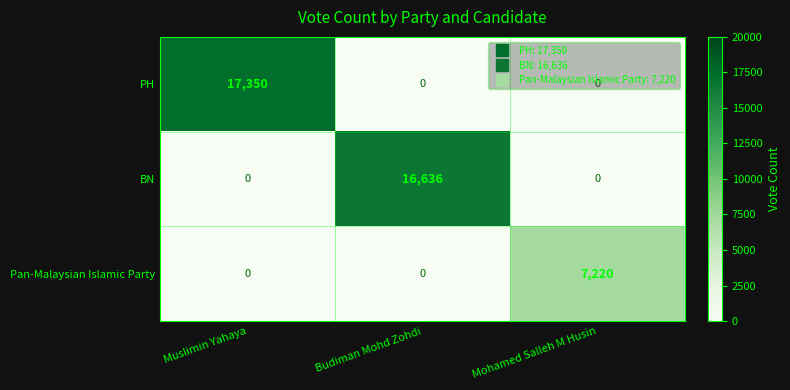

What is the spread (max minus min) of values at Budiman Mohd Zohdi?

16636